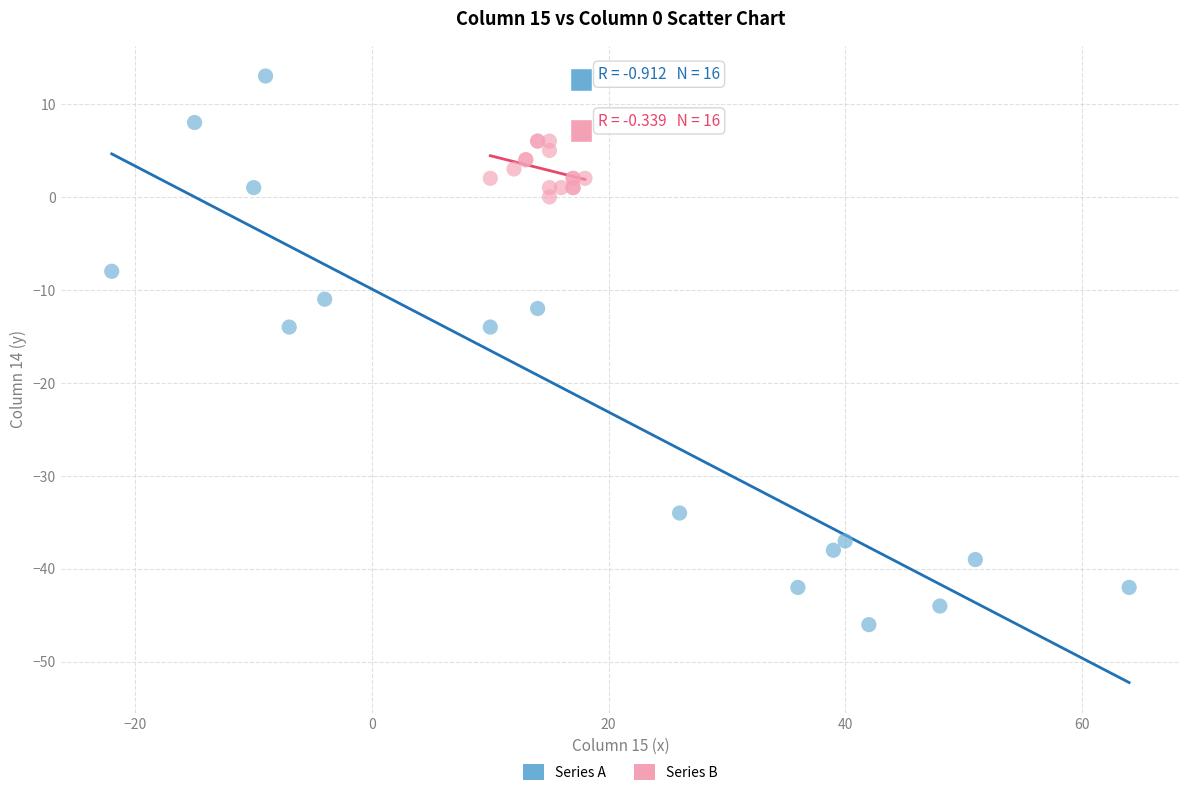

Which series contains the lowest Y value?

Series A